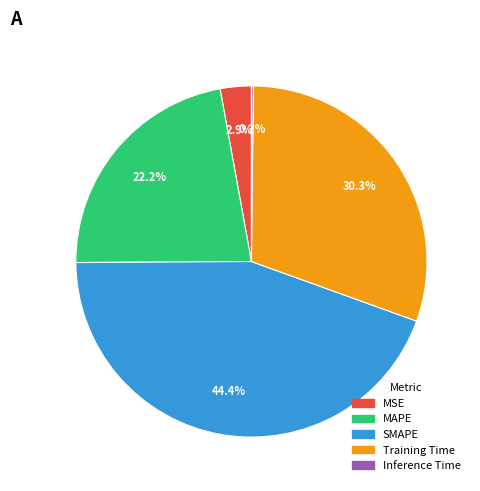

What is the largest slice in the pie chart?

SMAPE